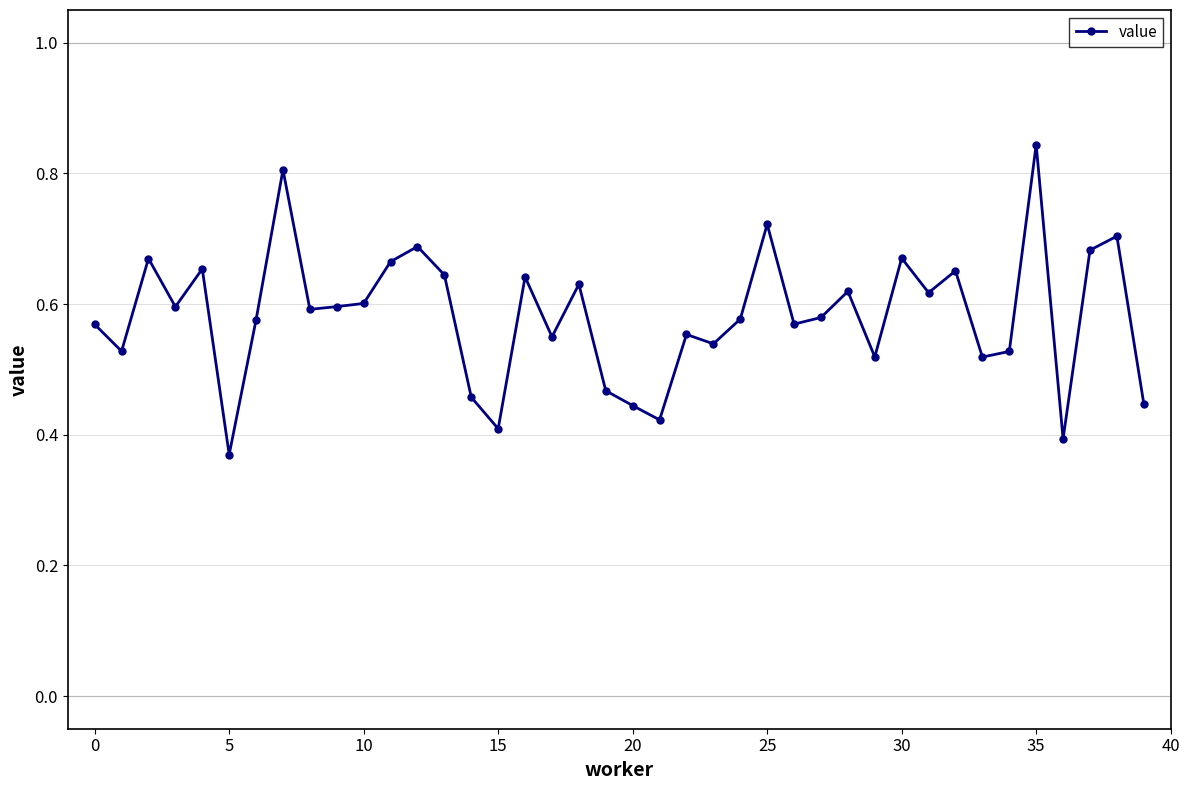

What is the sum of all values?

23.3